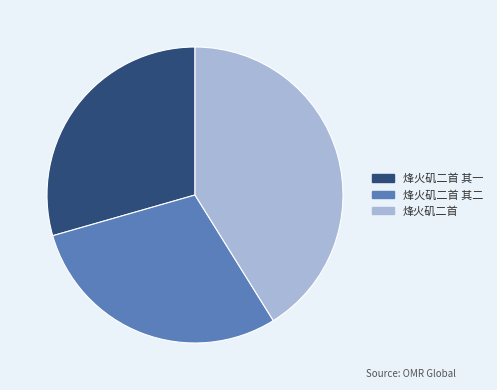

Does any single category account for the majority?

No